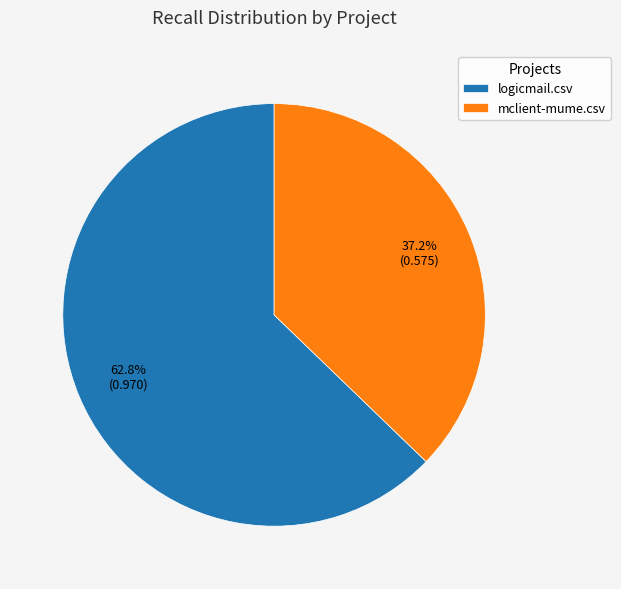

Between mclient-mume.csv and logicmail.csv, which is larger?

logicmail.csv